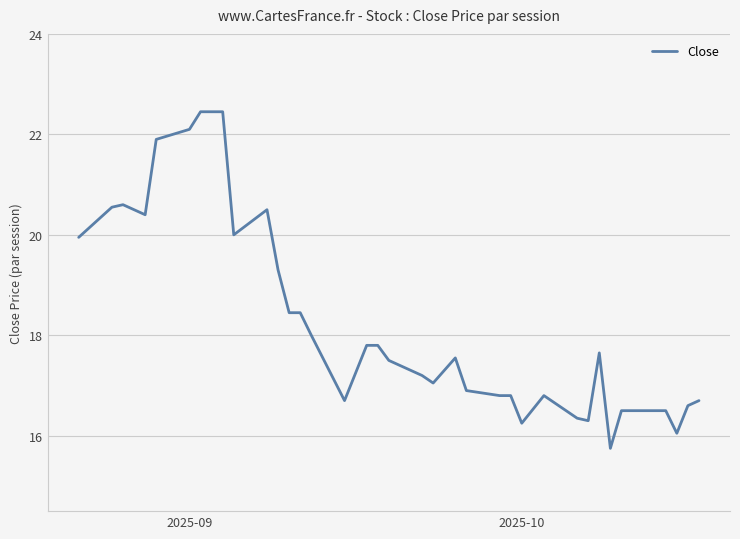

What is the maximum value shown in the chart?

22.5